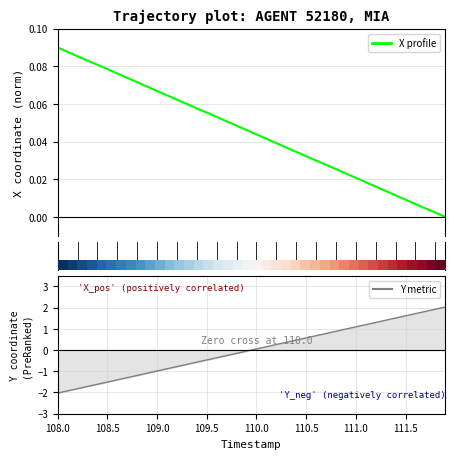

The value of Y metric at 38 is 1.9. True or false?

True